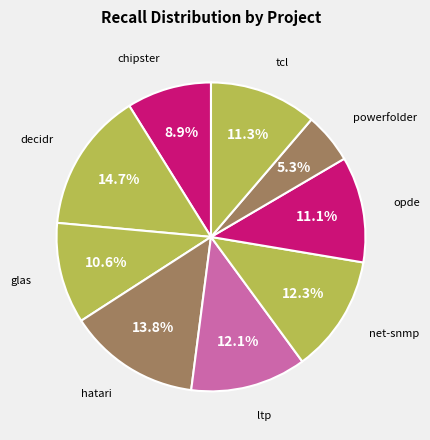

Which category has the biggest portion of the pie?

decidr.csv